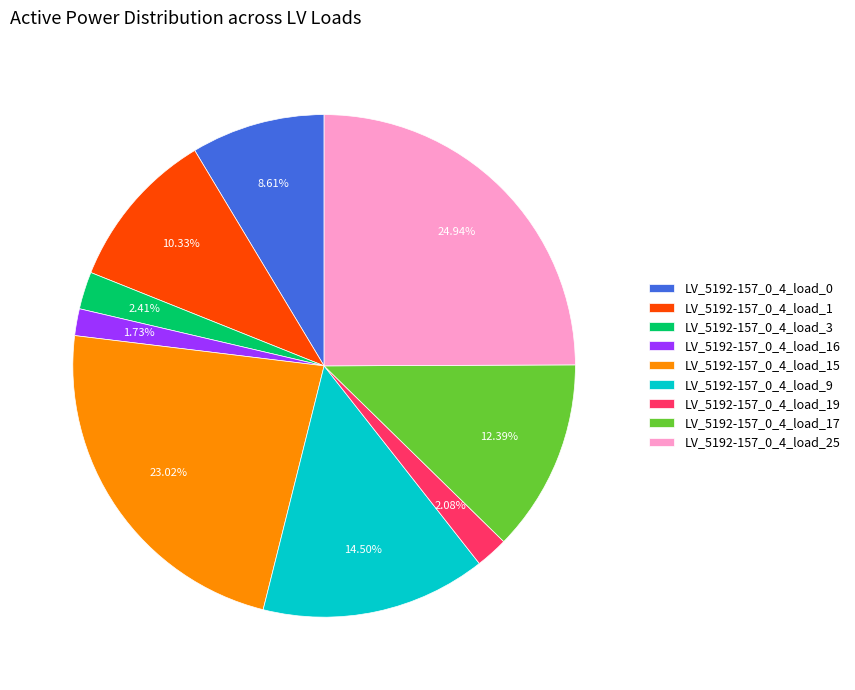

Do LV_5192-157_0_4_load_15 and LV_5192-157_0_4_load_0 together represent more than half of the pie?

No